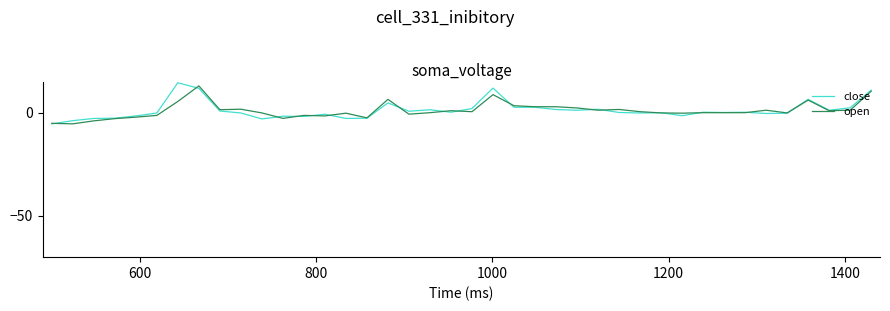

What is the lowest value of the open series?

-5.5